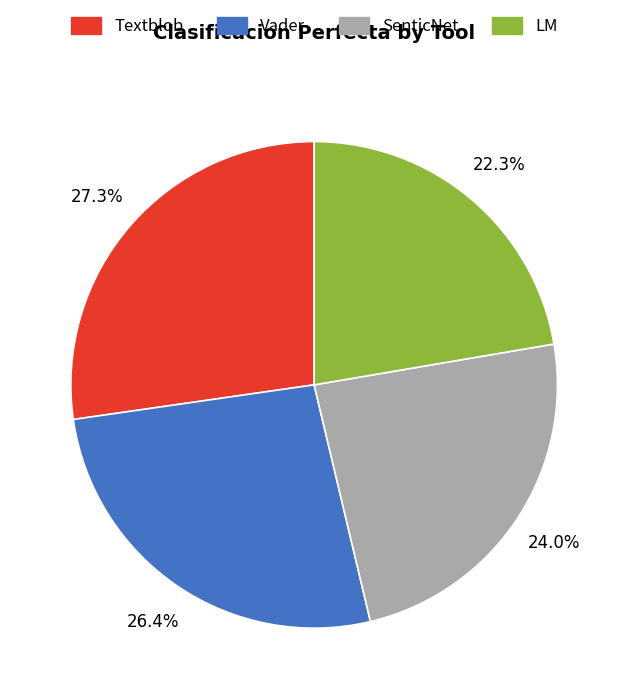

Is it true that Textblob is 40% of the pie?

False